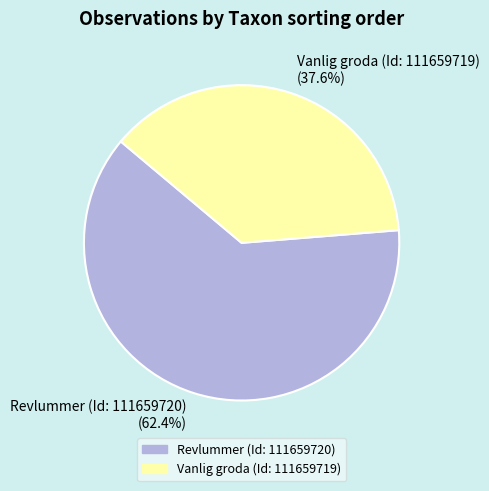

Count the number of slices in the pie.

2